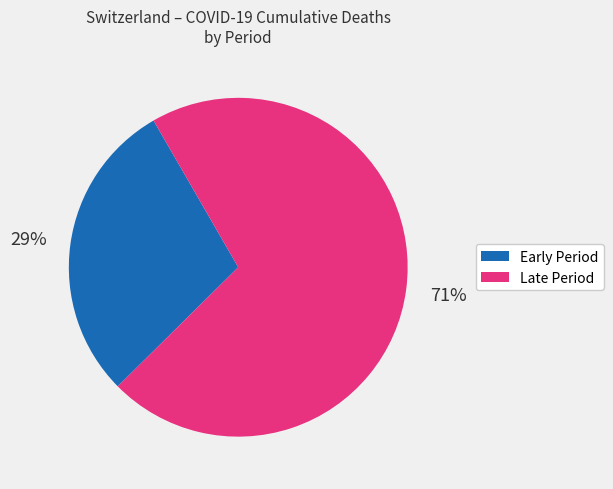

Is there a majority slice in this chart?

Yes